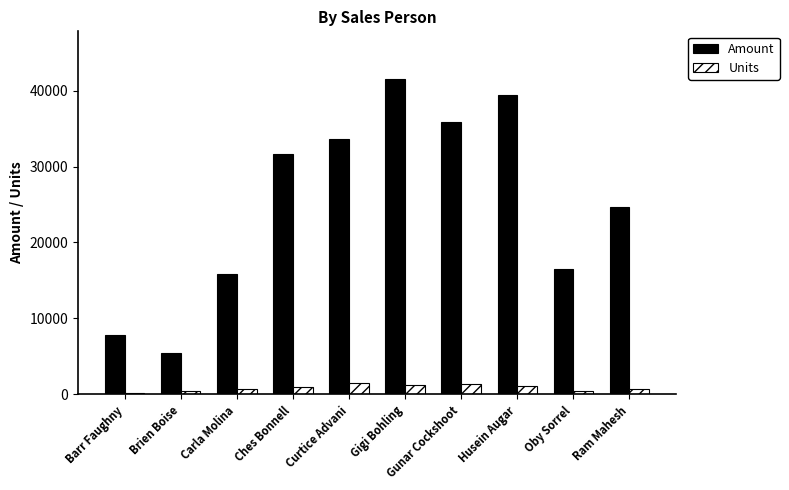

The Units series shows 507 at Brien Boise. True or false?

True